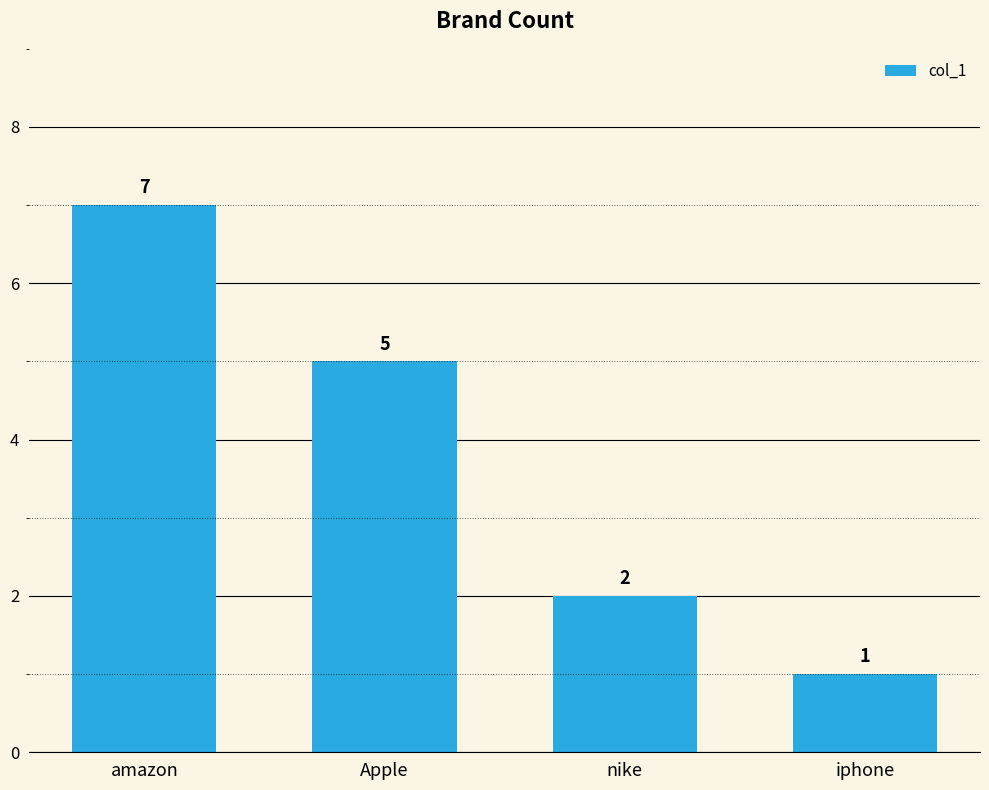

Count the values in the range 2 to 7.

3